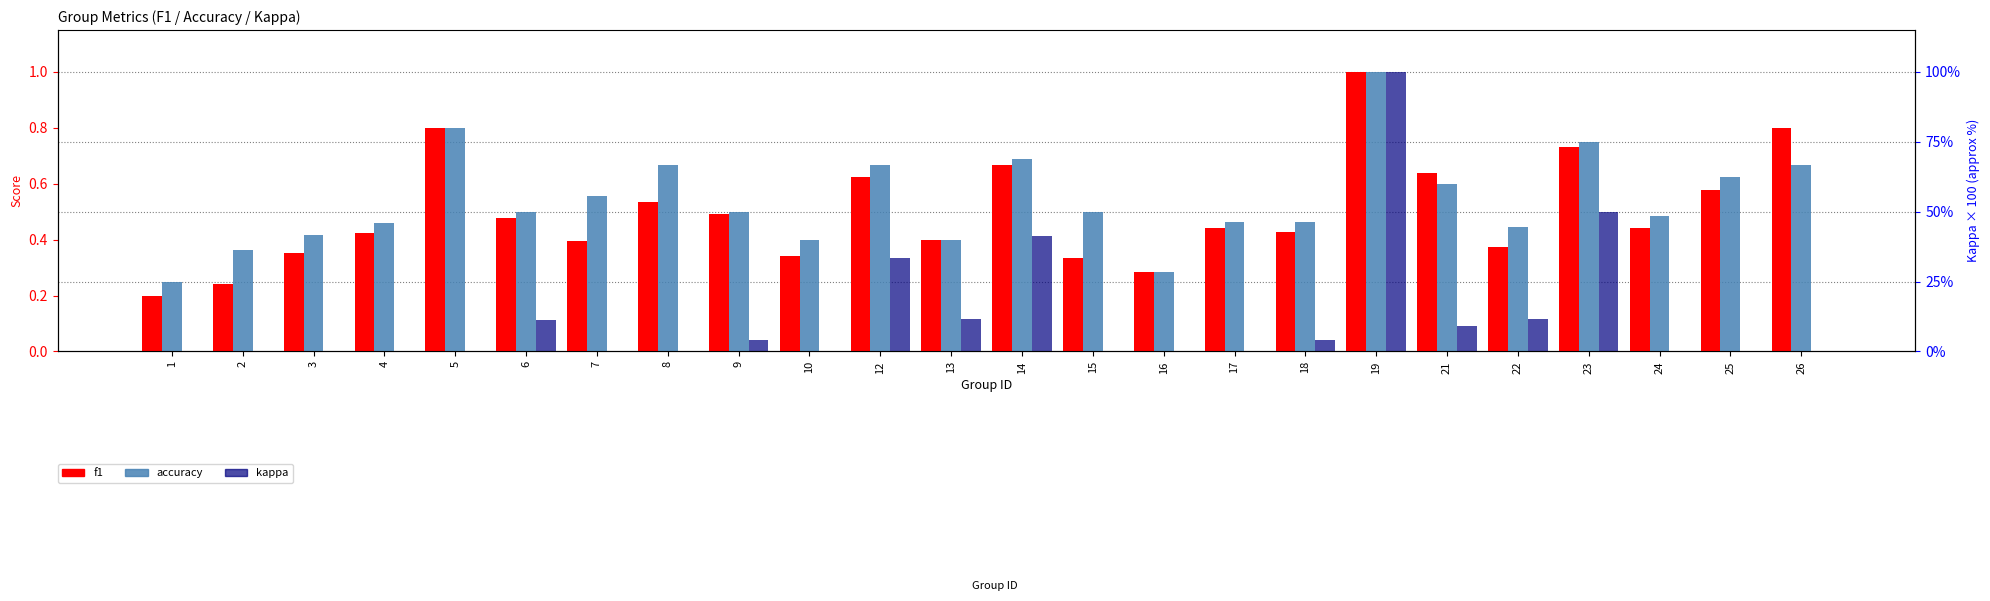

Are the bars grouped side by side (vs. stacked)?

Yes